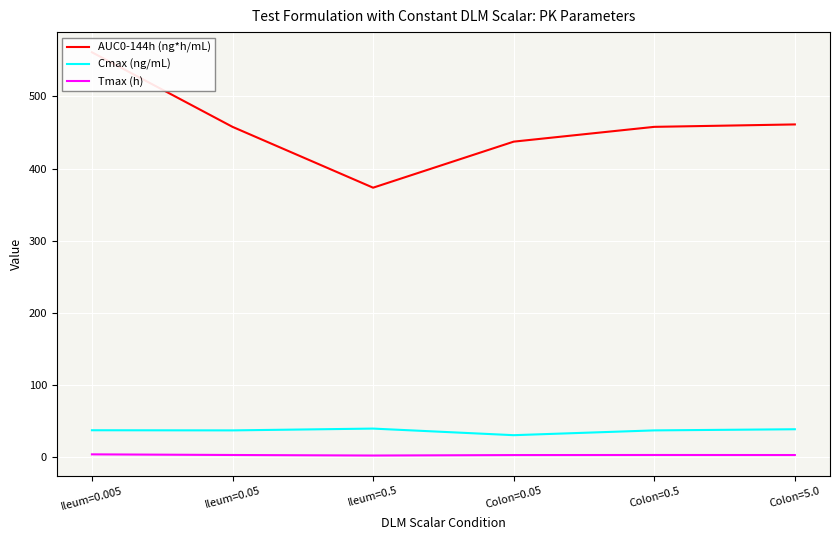

True or false: Cmax (ng/mL) and Tmax (h) intersect in this chart.

False